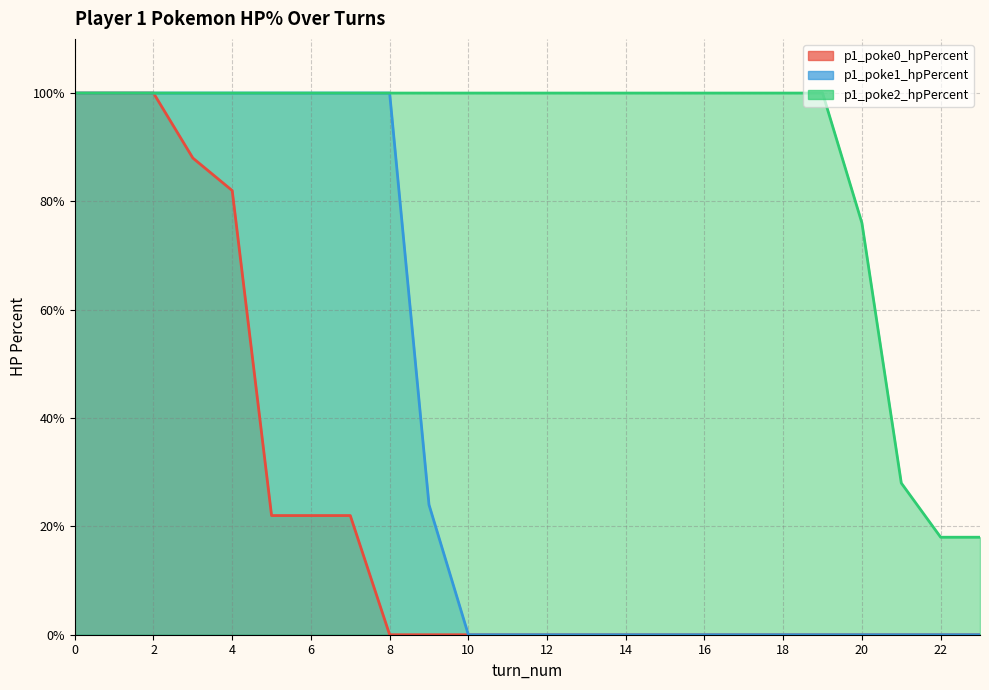

Which series has the largest range (max minus min)?

p1_poke0_hpPercent